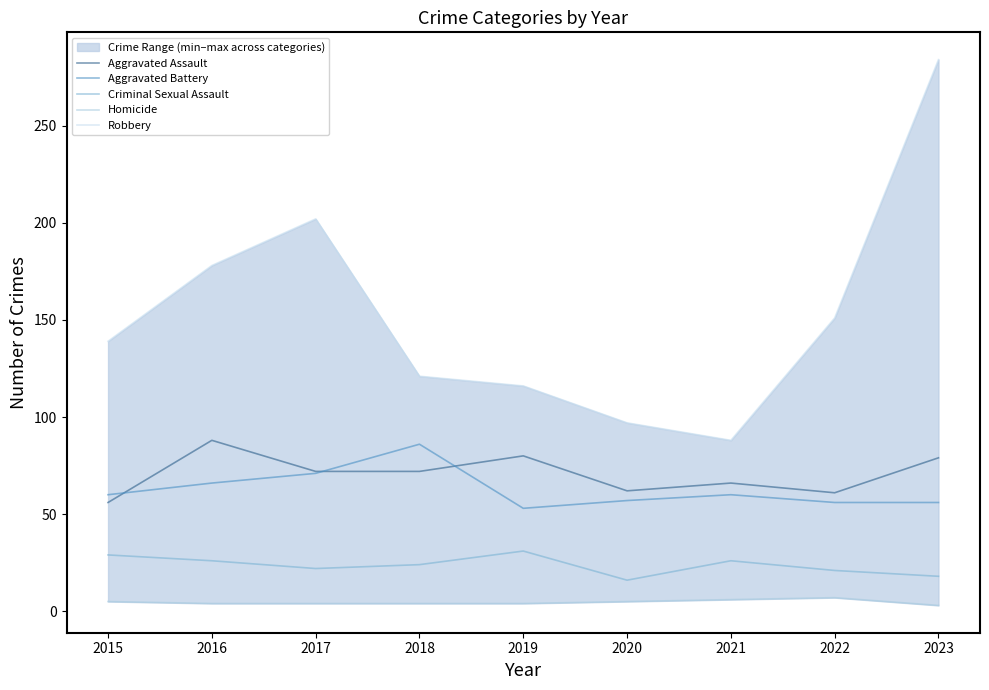

How many categories are shown in the chart?

9